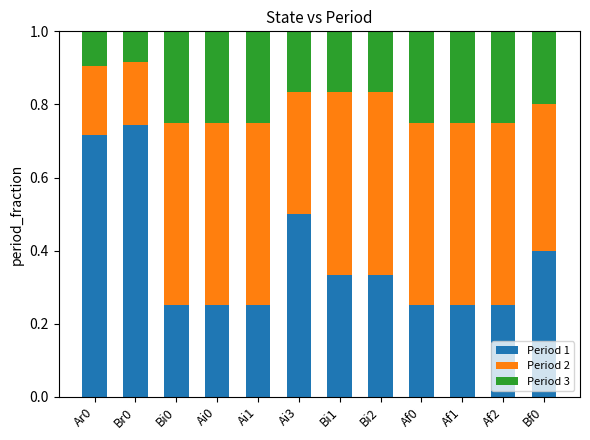

How many Period 1 values are between 0 and 1?

12